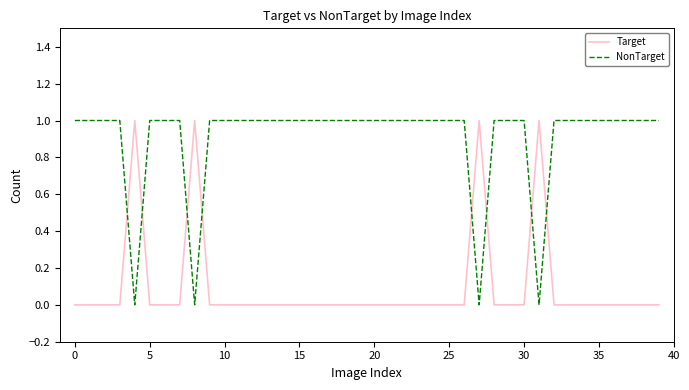

Rank the series by their average value, from lowest to highest.

Target, NonTarget